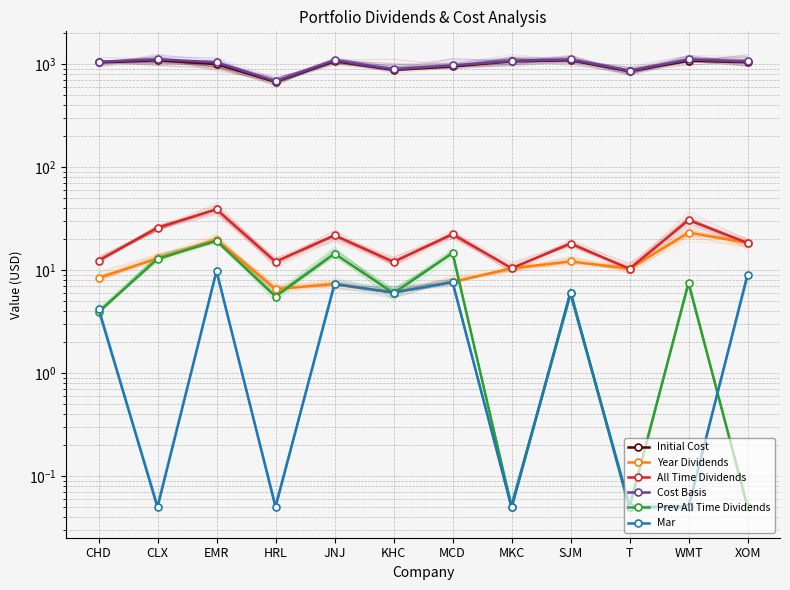

Between CLX and MKC, which series saw the biggest shift?

Cost Basis